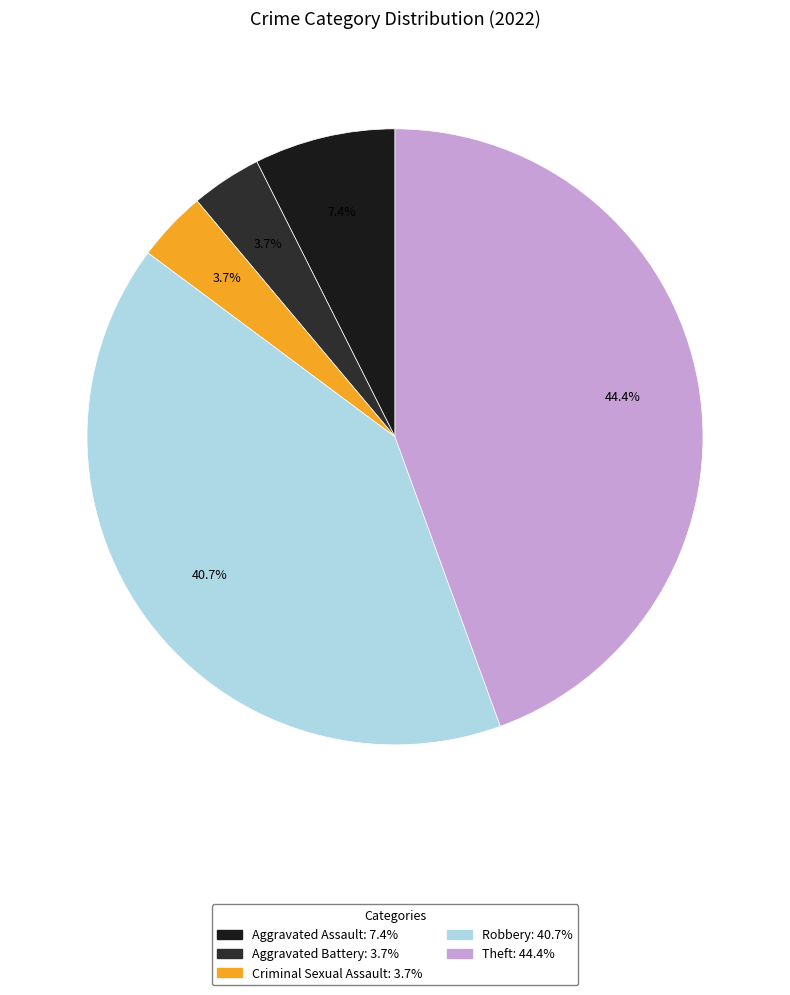

To the nearest percent, what percentage of the pie is Theft?

44%